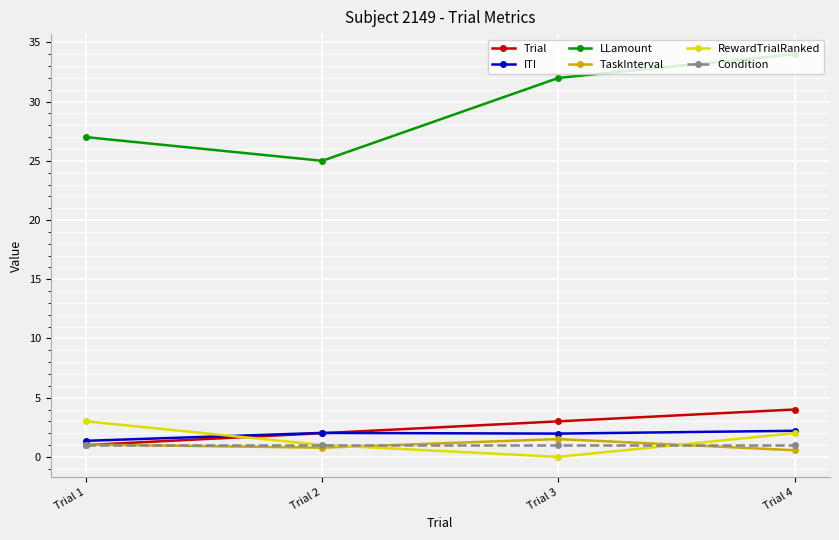

Read the Condition value at Trial 3.

1.0